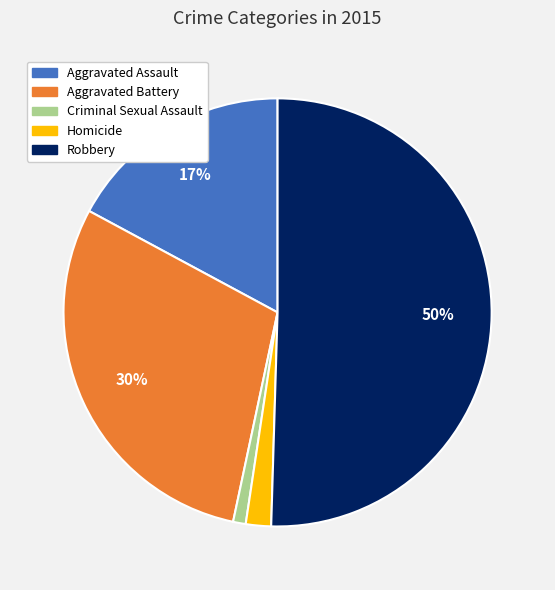

The Aggravated Assault slice represents 17% of the pie. True or false?

True